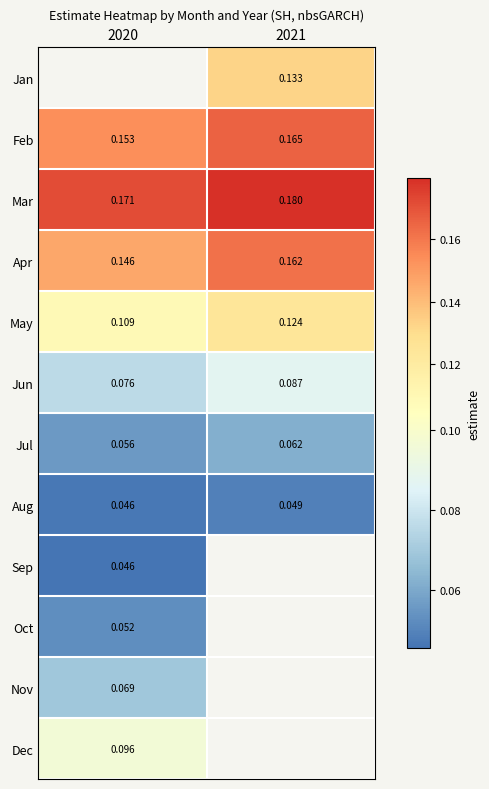

At which label is Feb closest to 0?

2020